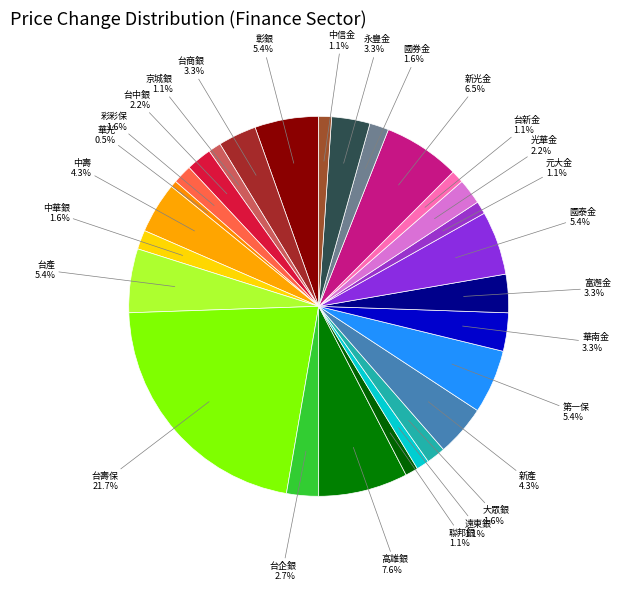

Which category has the biggest portion of the pie?

台壽保